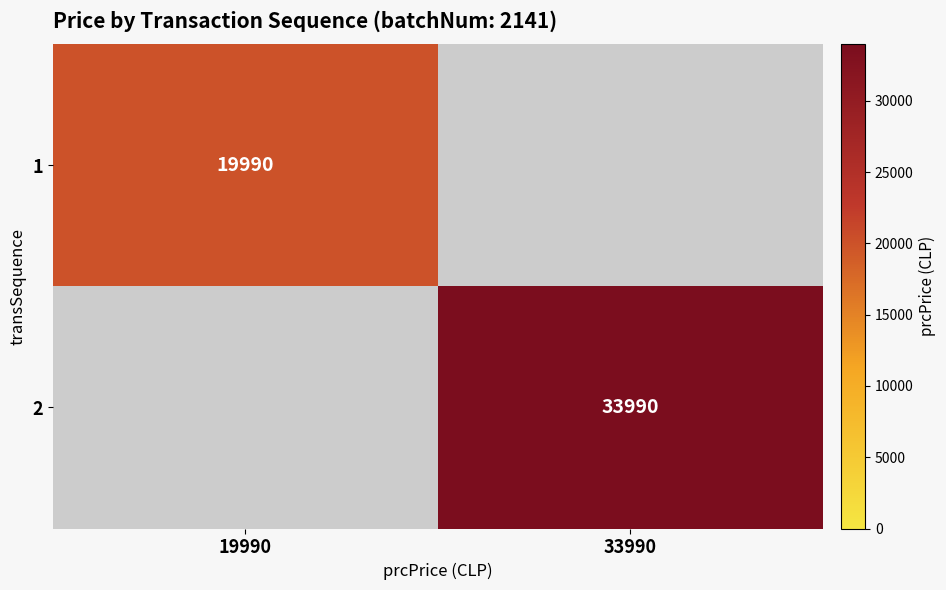

The value of 2 at 33990 is 23516. True or false?

False